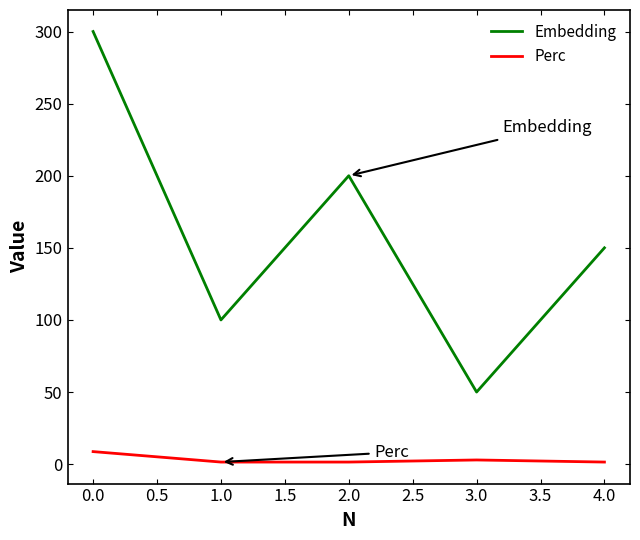

How many series are shown in this chart?

2